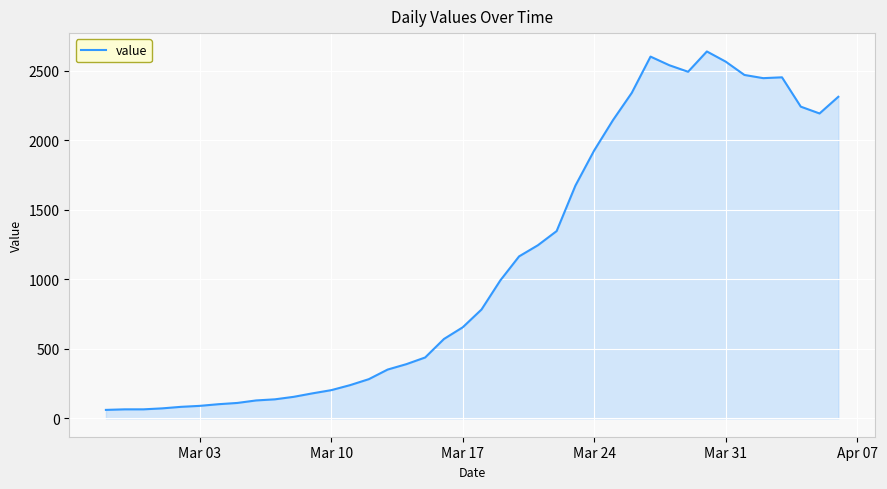

What is the maximum value shown in the chart?

2639